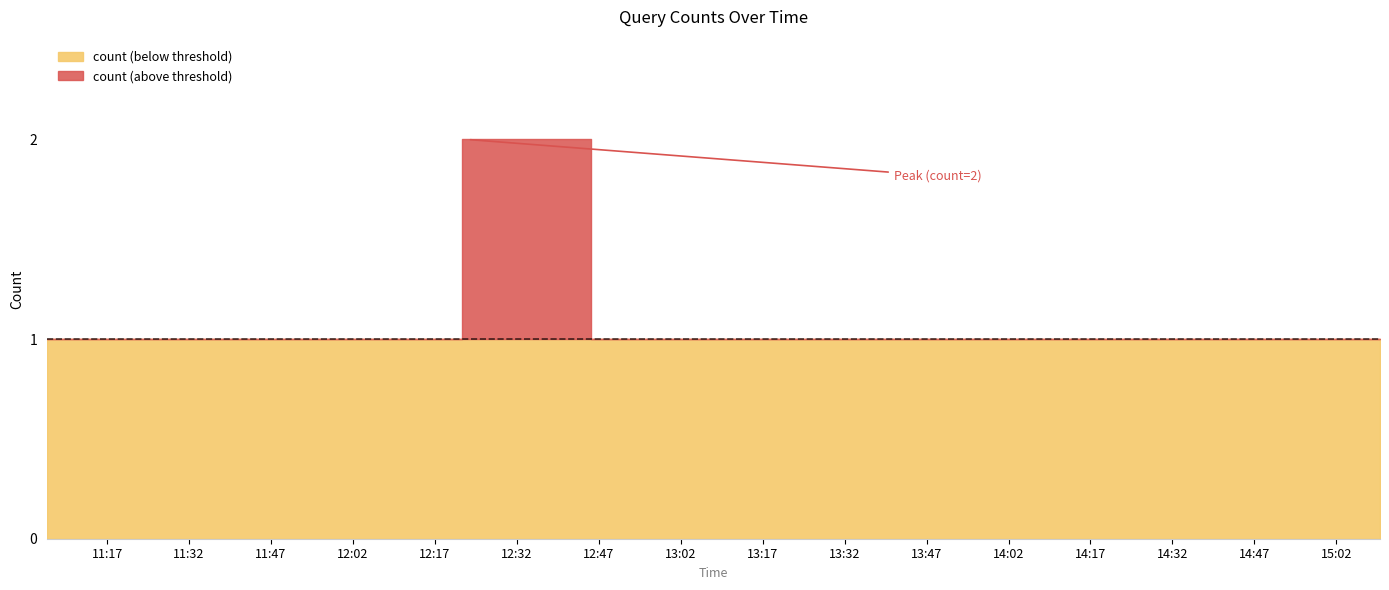

Count the number of values greater than 1.

1